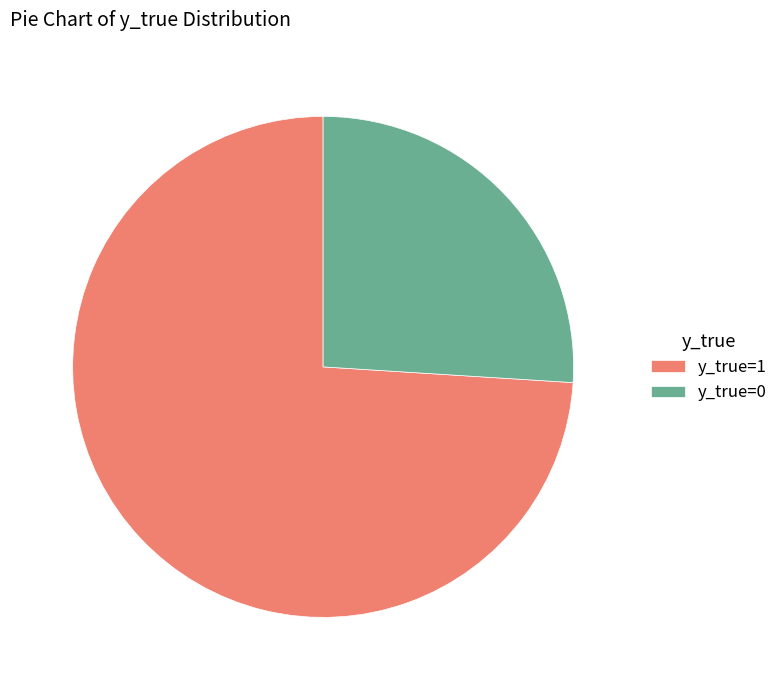

Between y_true=1 and y_true=0, which is larger?

y_true=1